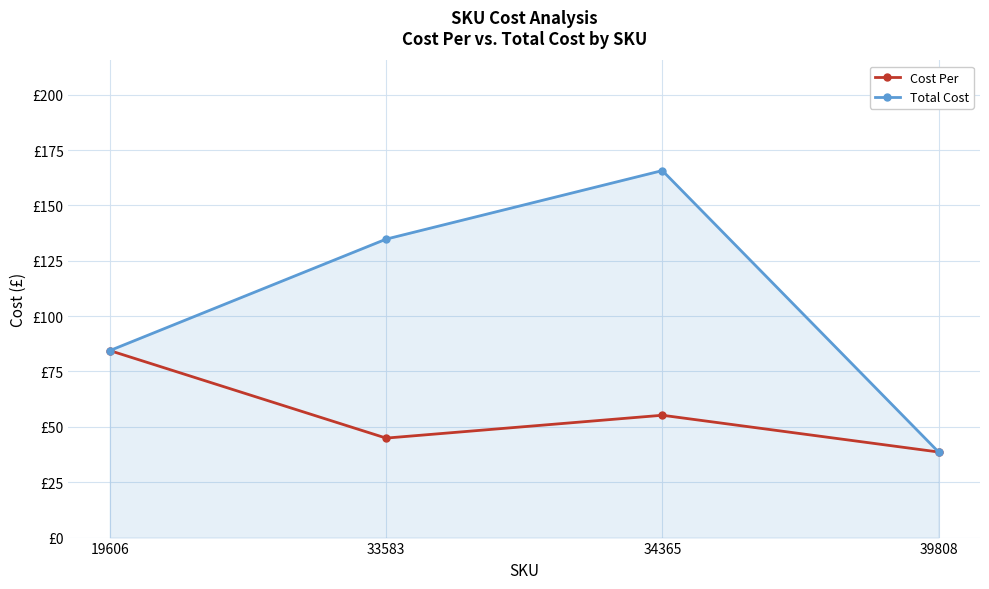

Which series has the largest total across all categories?

Total Cost